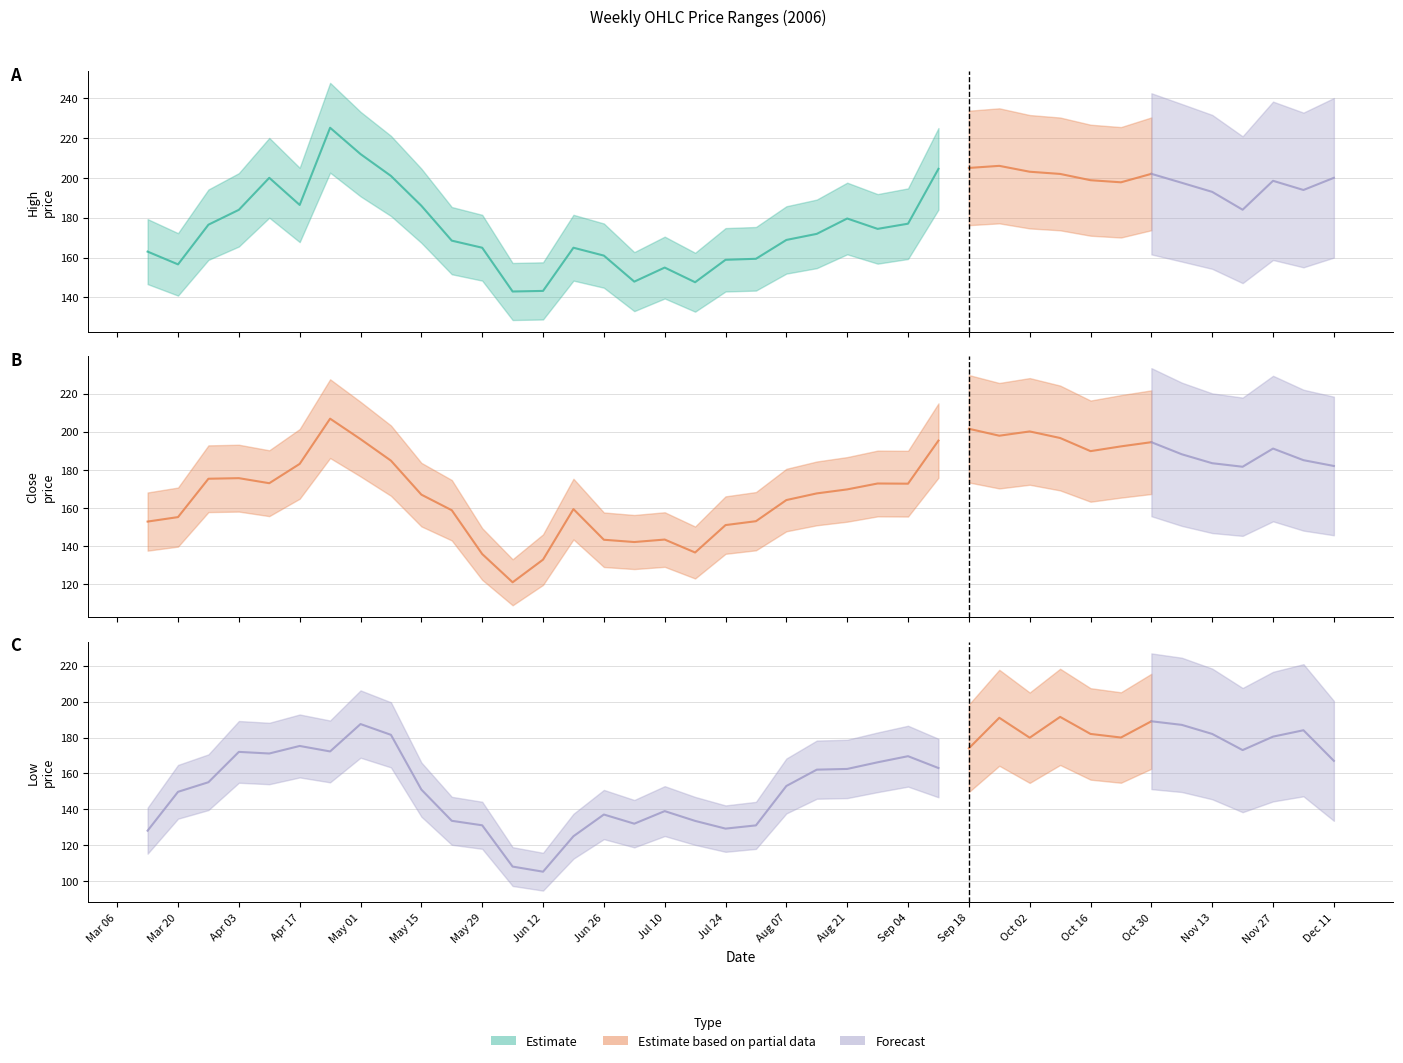

In Close, how many points are lower than both neighbors (excluding endpoints)?

8